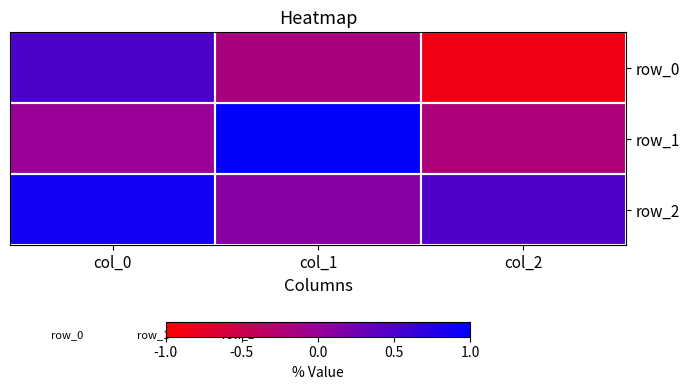

What is the sum of all row_1 values?

0.8